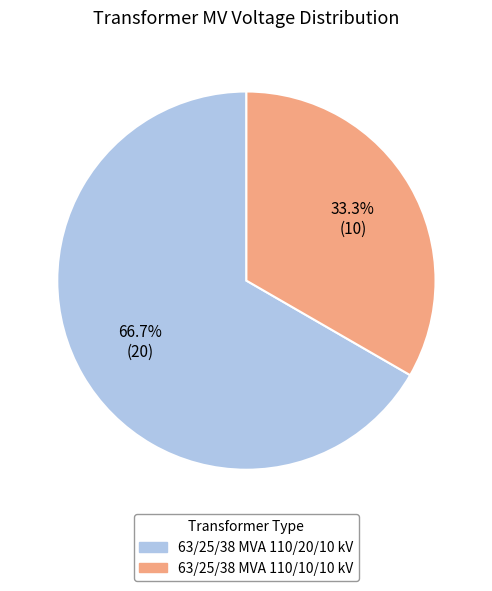

Does 63/25/38 MVA 110/20/10 kV represent more than half of the total?

Yes